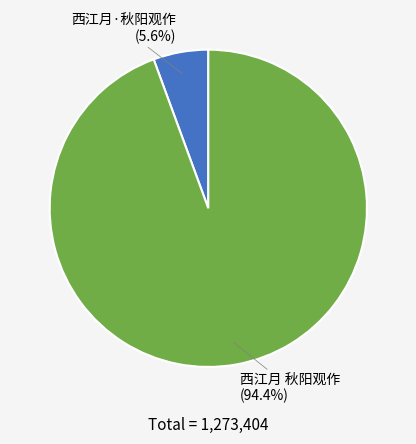

To the nearest percent, what is the difference between the largest and smallest slice percentages?

89%